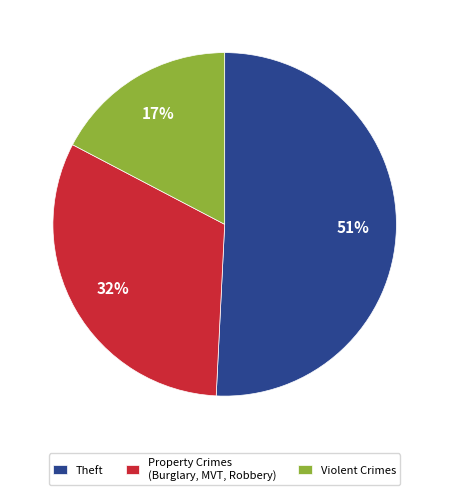

Between Theft and Property Crimes (Burglary, MVT, Robbery), which is larger?

Theft